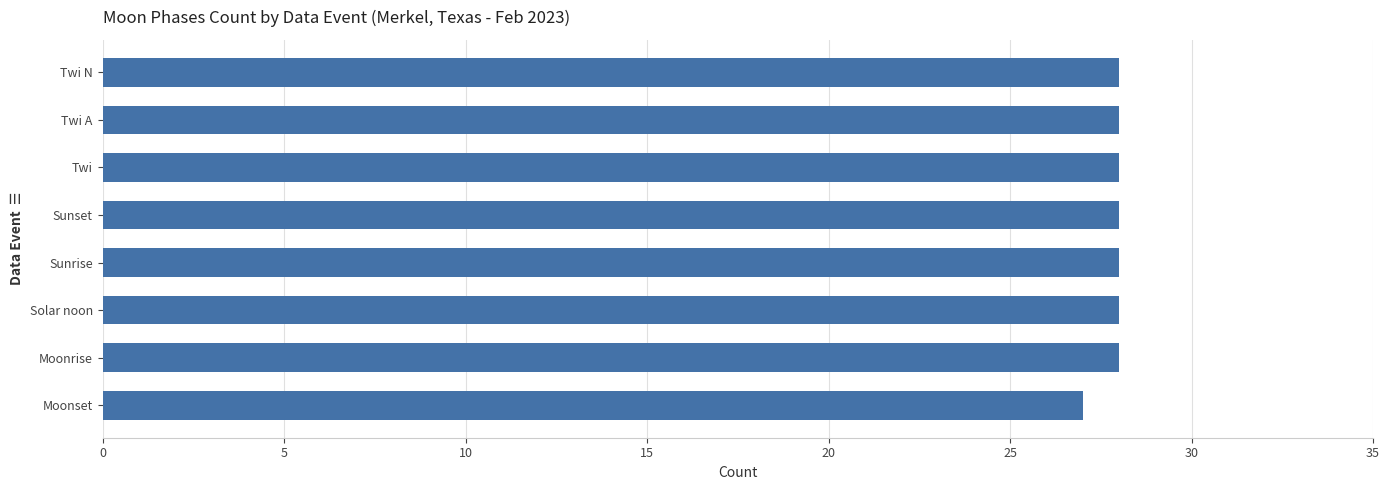

Are the bars grouped side by side (vs. stacked)?

No